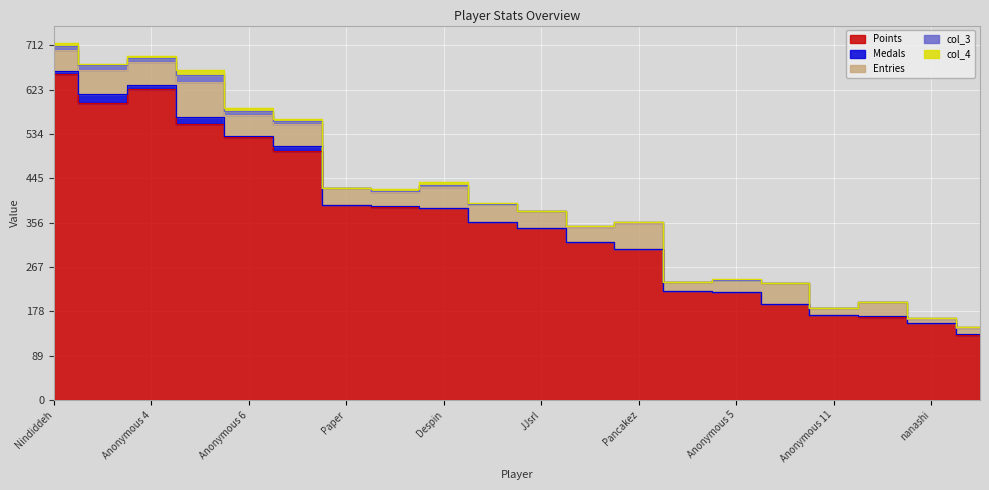

List the labels in order of Medals value, largest first.

Sm27, Pogo, Anonymous 4, Anonymous 3, Nindiddeh, Anonymous 6, Larvitar, Jeff, SidedWilliams, Despin, Pancakez, nanashi, Paper, Switchmaster, JJsrl, Rimato, SB, Anonymous 5, peaches, Anonymous 11